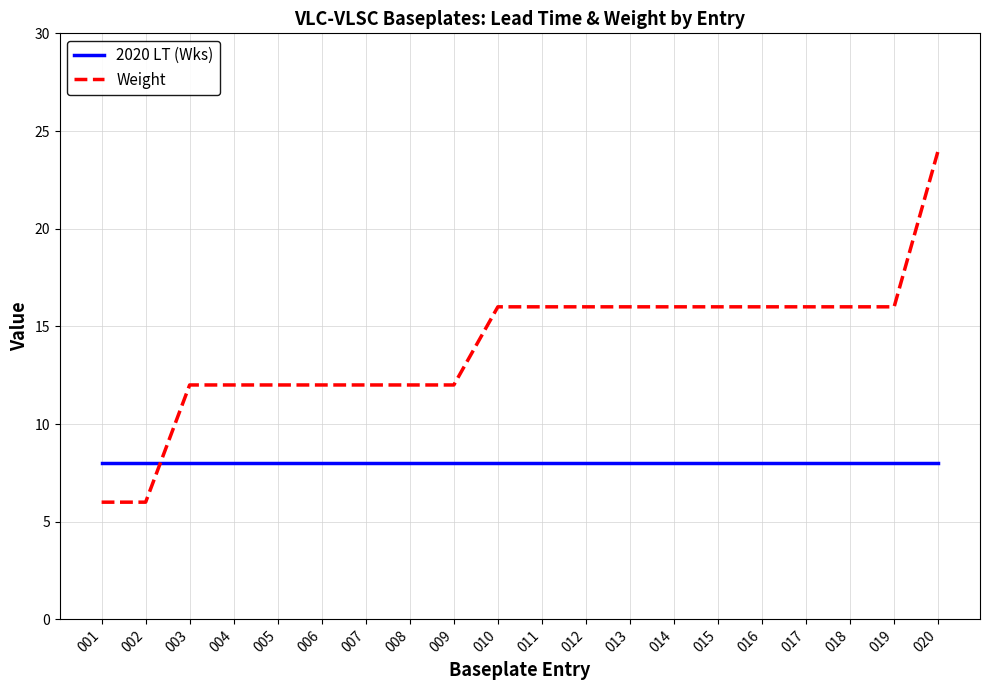

Is this an area chart (filled region under the line)?

No